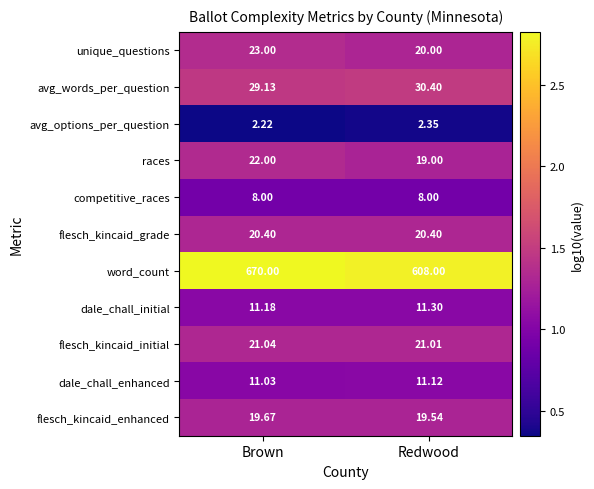

Which series has the largest total across all categories?

word_count